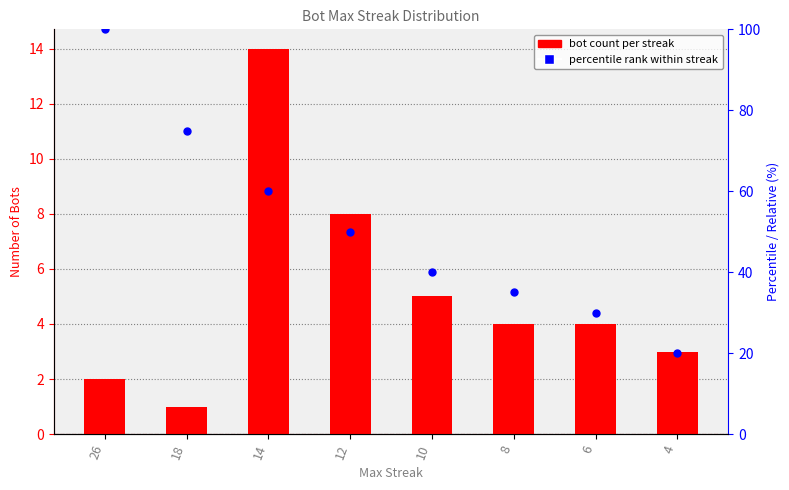

At how many categories does at least one series exceed 65?

2